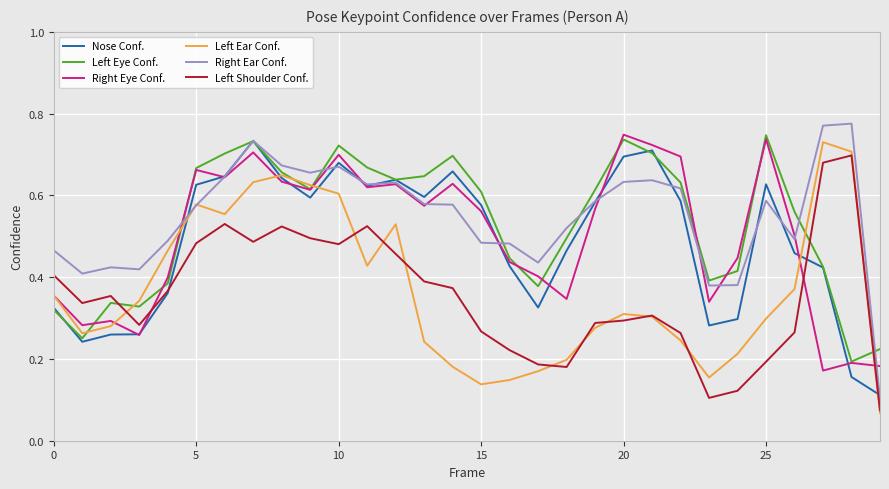

Which series has the widest spread of values?

Right Ear Conf.